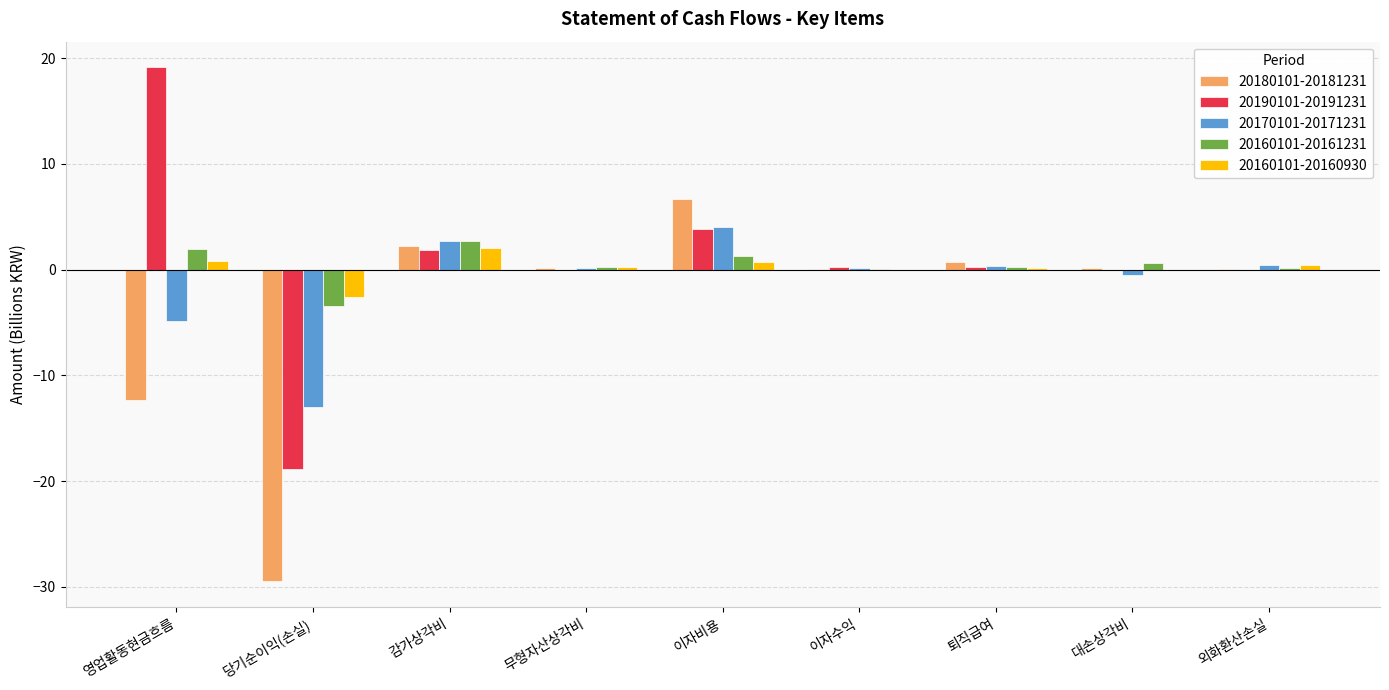

What value does the 20190101-20191231 series have at 이자수익?

0.3